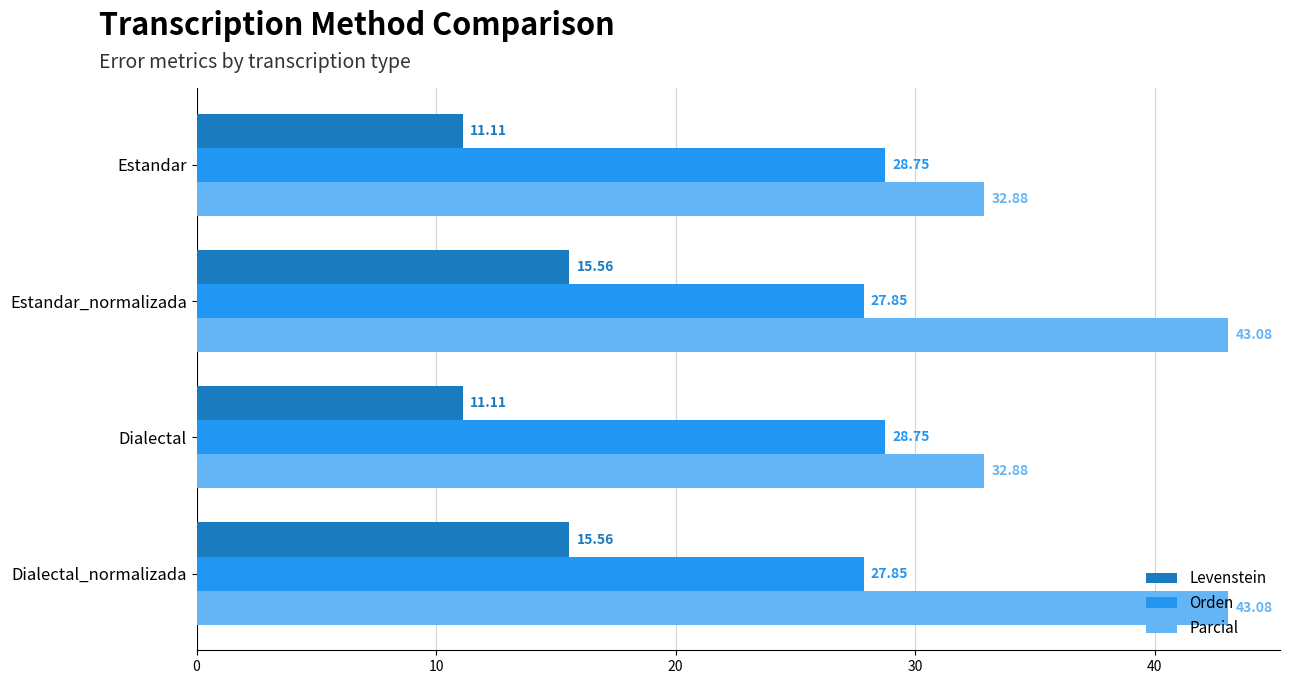

What is the average value of the Parcial series?

38.0